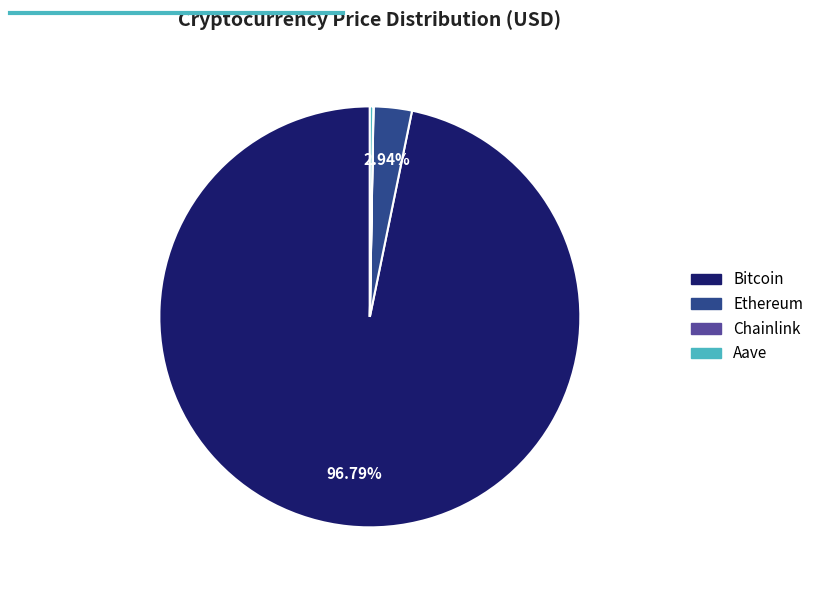

What is the largest slice in the pie chart?

Bitcoin